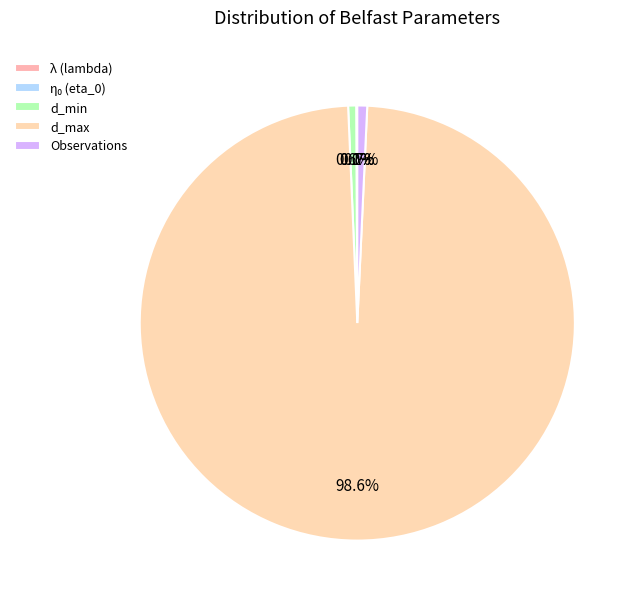

Which category has the smallest portion of the pie?

\lambda